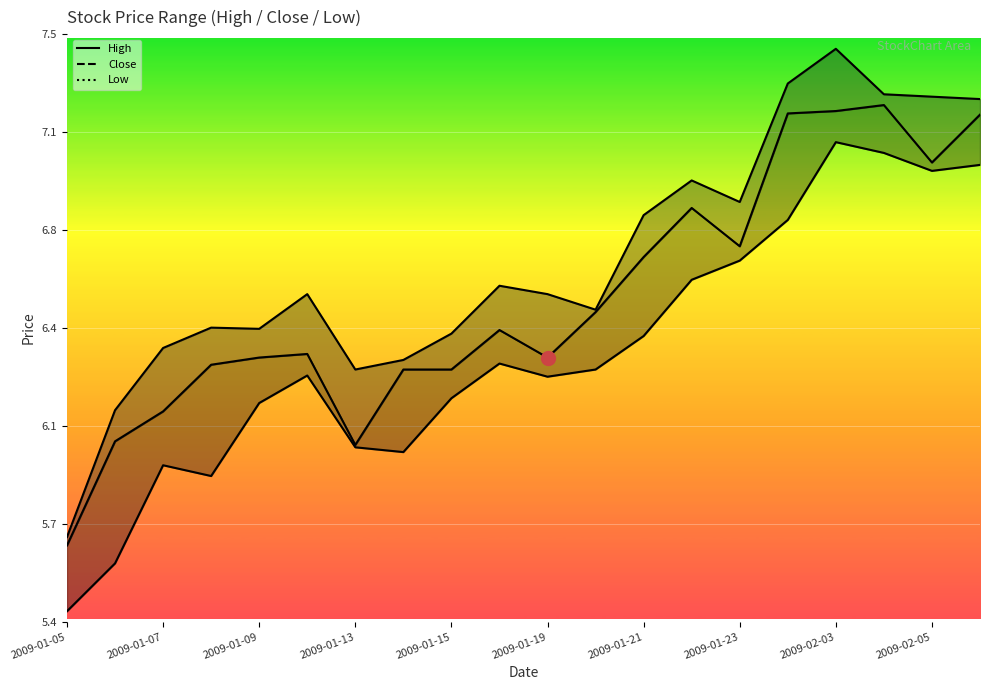

What are all the series names shown in the legend?

high_line, close_line, low